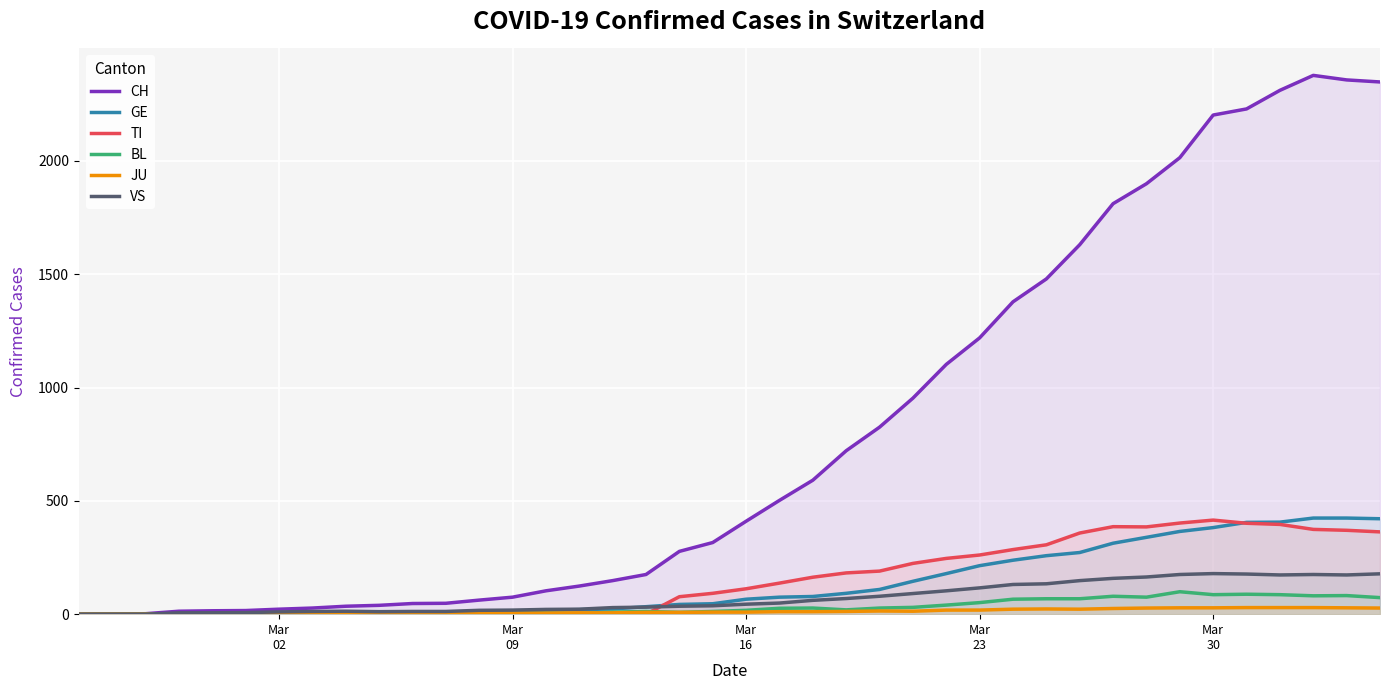

At how many categories does at least one series exceed 1449?

11